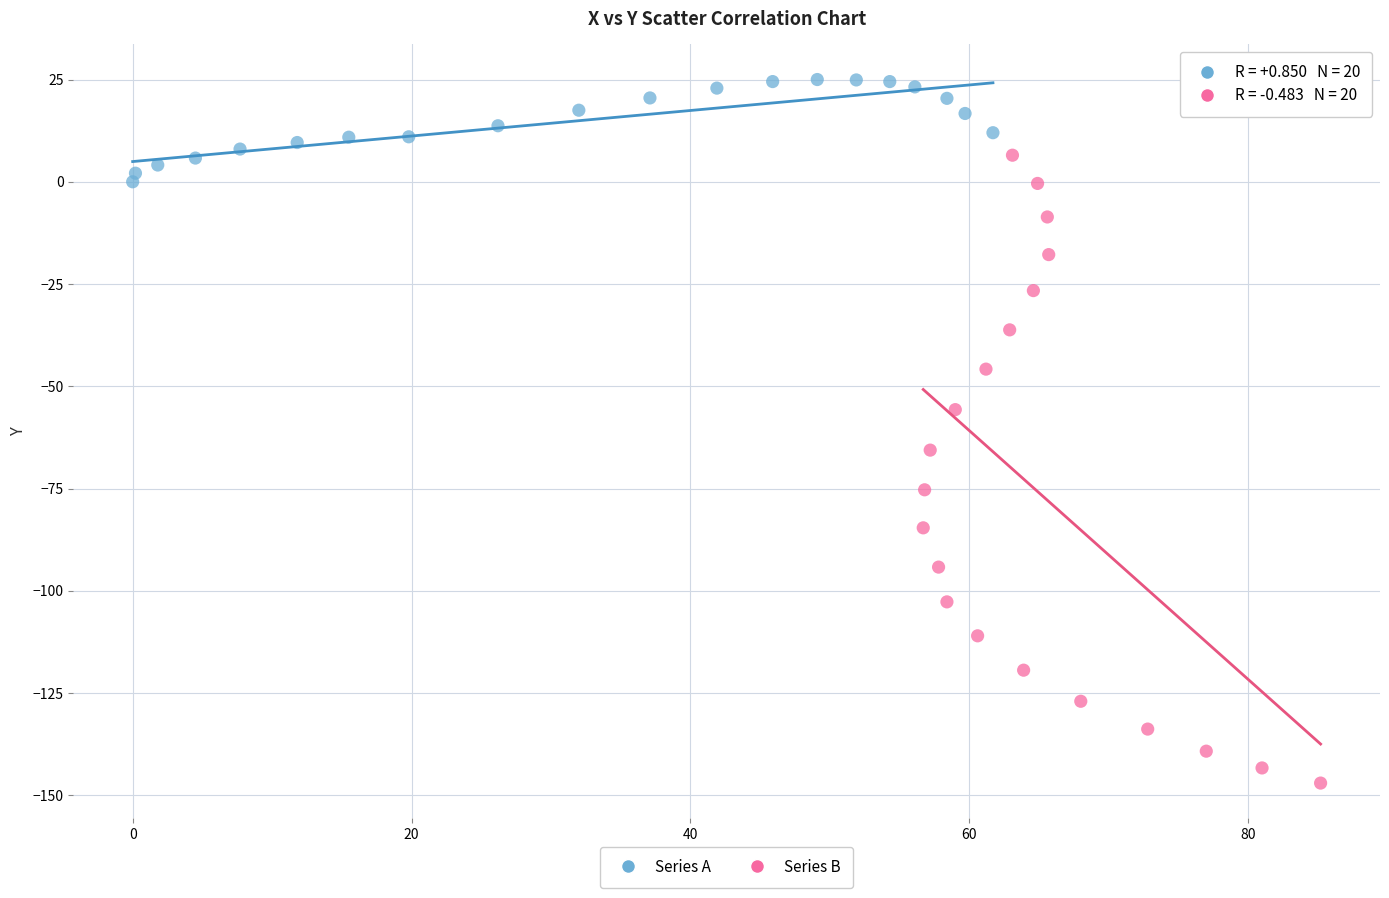

Which series reaches the minimum Y coordinate?

Series B